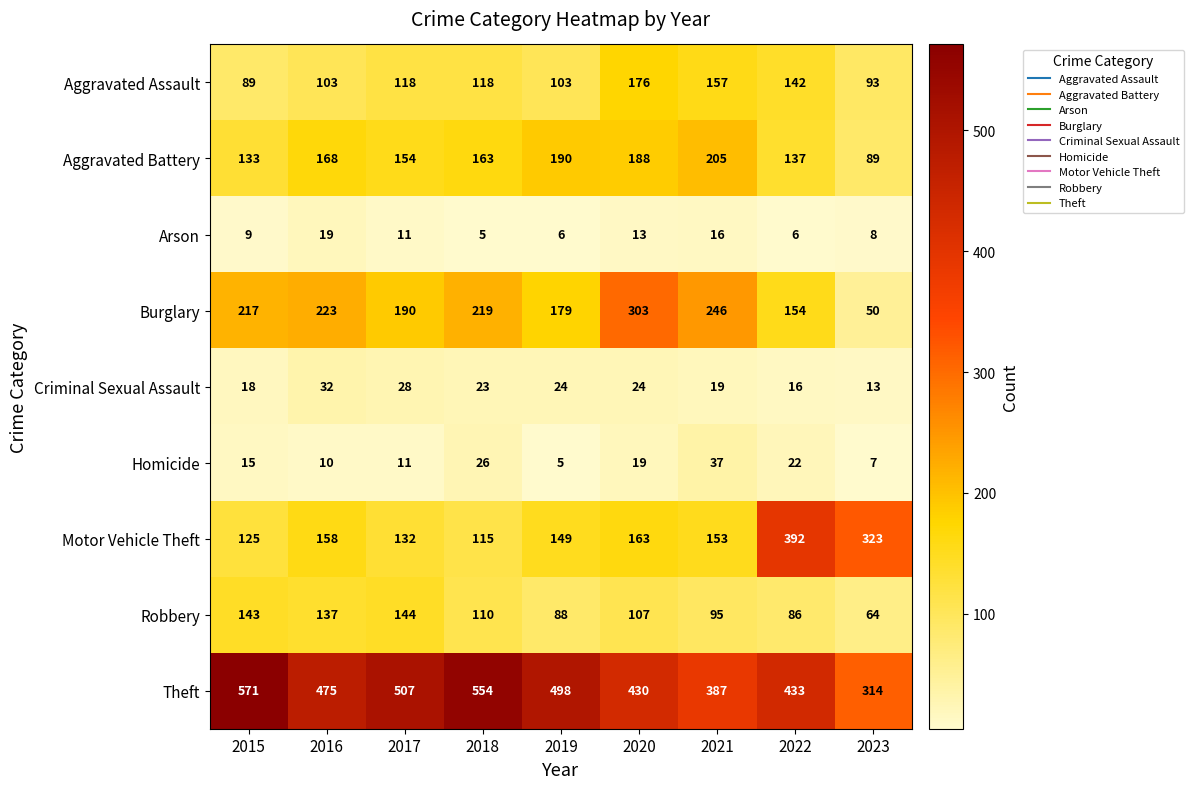

The Arson series shows 2 at 2023. True or false?

False